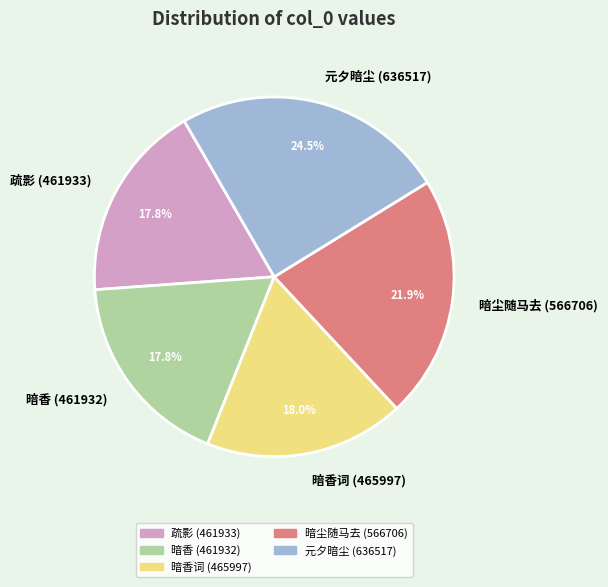

Does 疏影 (461933) represent more than half of the total?

No